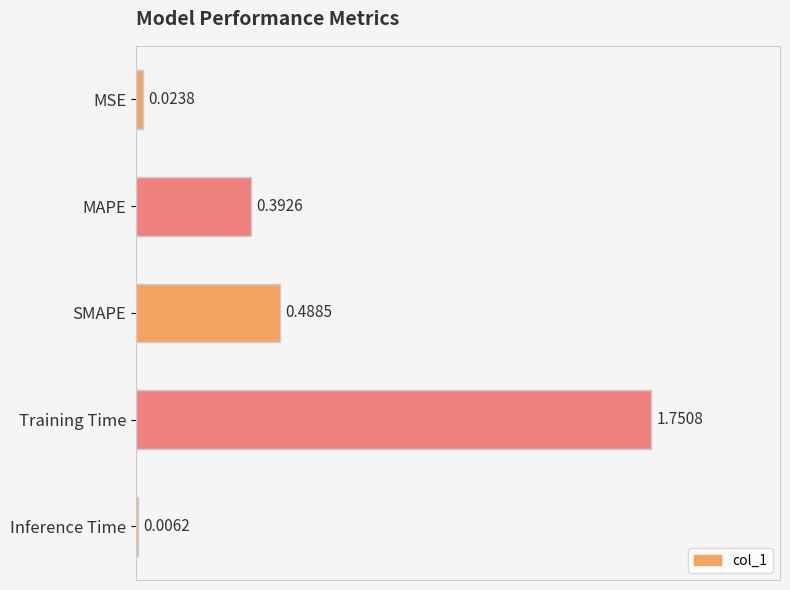

What is the change in value from SMAPE to Training Time?

+1.3